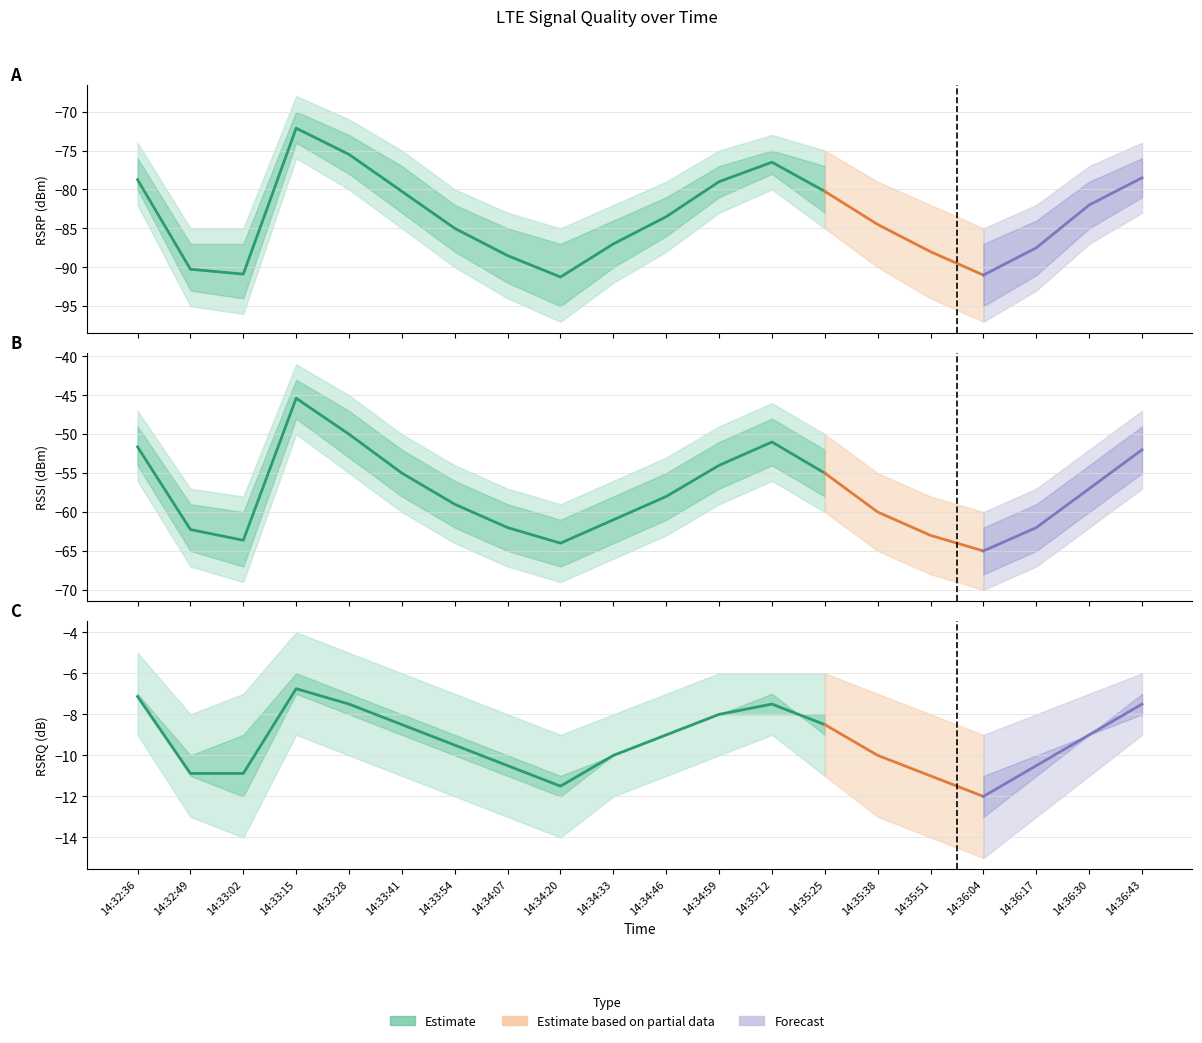

Reading left to right, what are all the values shown in this chart?

RSRP(dBm): -78.8	-90.2	-90.9	-72.1	-75.5	-80.2	-85.0	-88.5	-91.2	-87.0	-83.5	-79.0	-76.5	-80.2	-84.5	-88.0	-91.0	-87.5	-82.0	-78.5
RSRQ(dB): -7.1	-10.9	-10.9	-6.8	-7.5	-8.5	-9.5	-10.5	-11.5	-10.0	-9.0	-8.0	-7.5	-8.5	-10.0	-11.0	-12.0	-10.5	-9.0	-7.5
RSSI(dBm): -51.6	-62.2	-63.6	-45.4	-50.0	-55.0	-59.0	-62.0	-64.0	-61.0	-58.0	-54.0	-51.0	-55.0	-60.0	-63.0	-65.0	-62.0	-57.0	-52.0